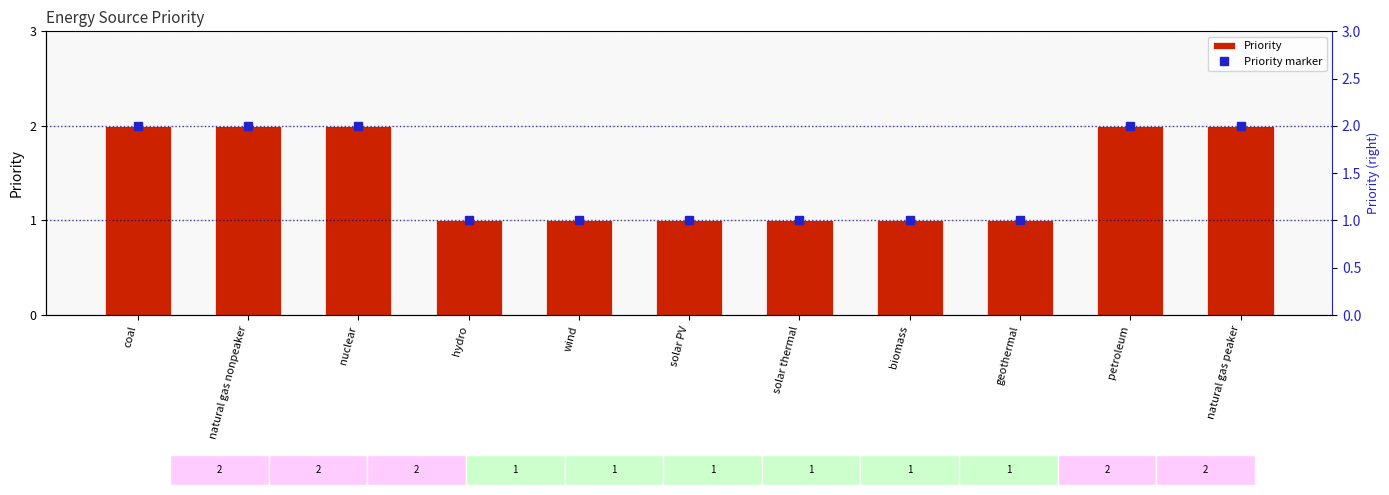

Which series has the largest range (max minus min)?

Priority